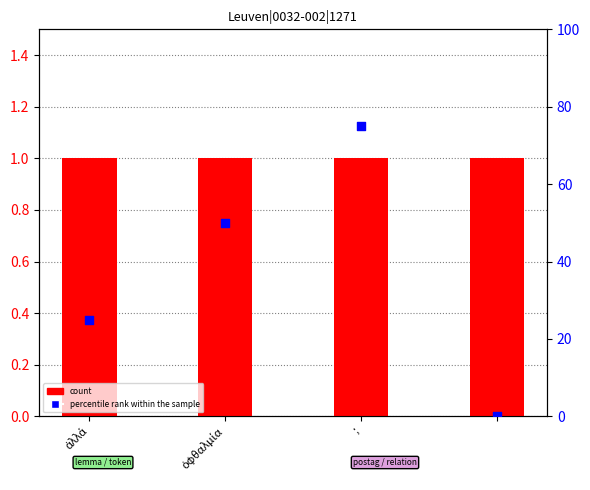

Which series contains the highest Y value?

percentile rank within the sample